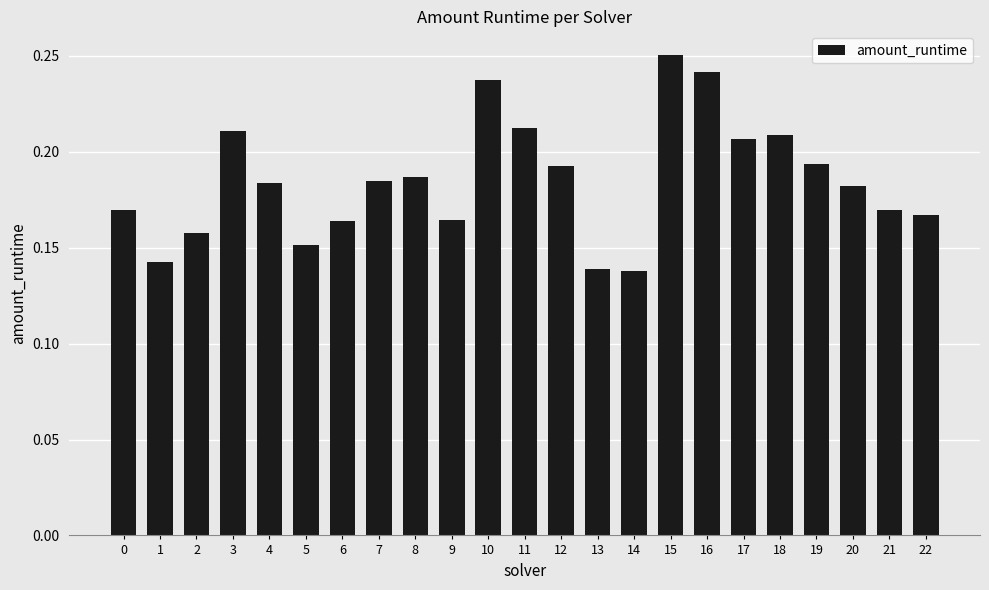

What is the sum of all values?

4.3